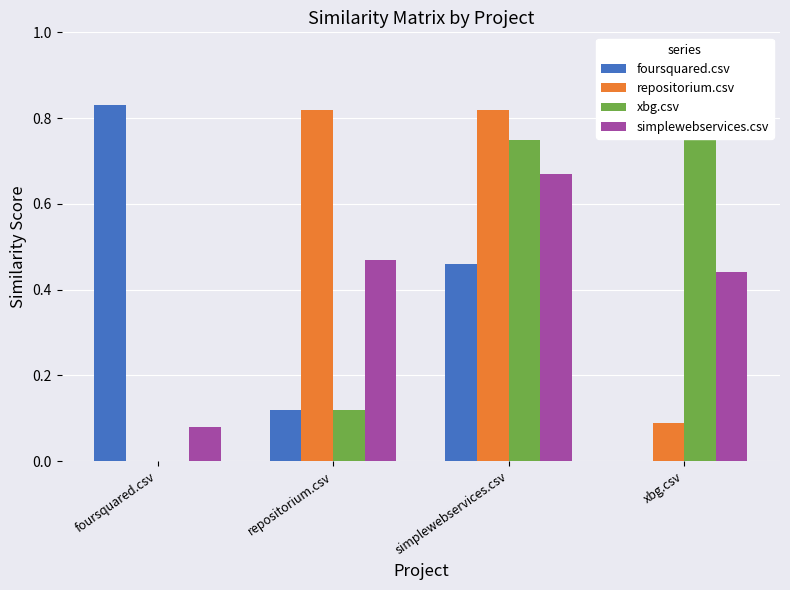

The xbg.csv series shows 0.9 at xbg.csv. True or false?

True